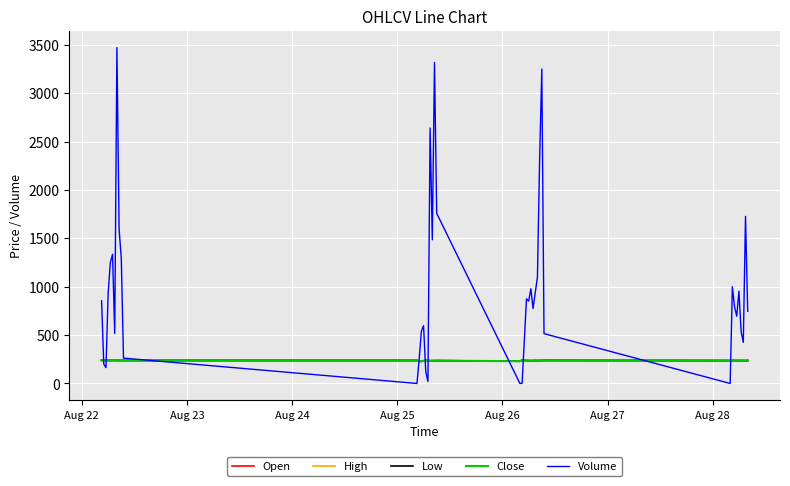

Which series has the largest total across all categories?

Volume